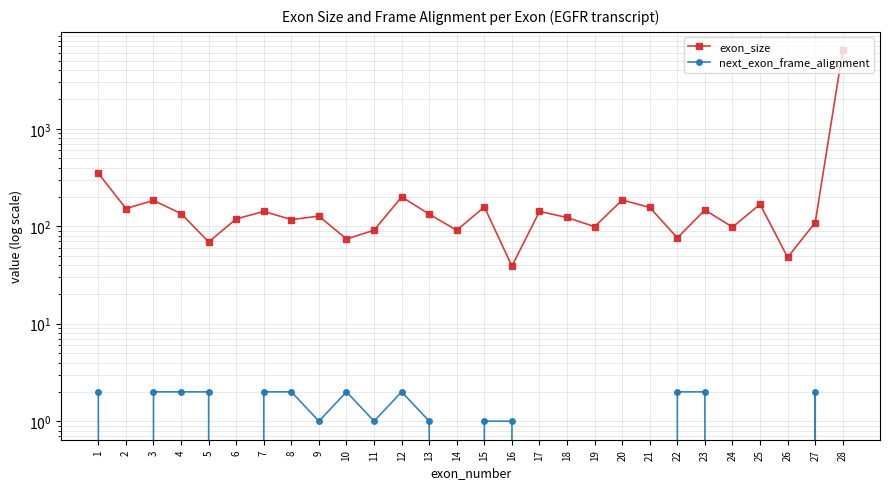

Rank the series by their maximum value, from highest to lowest.

exon_size, next_exon_frame_alignment